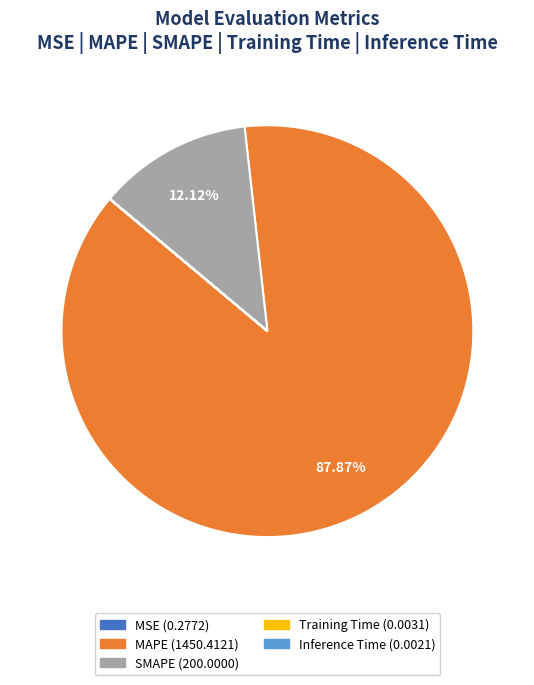

Between MAPE and SMAPE, which is larger?

MAPE